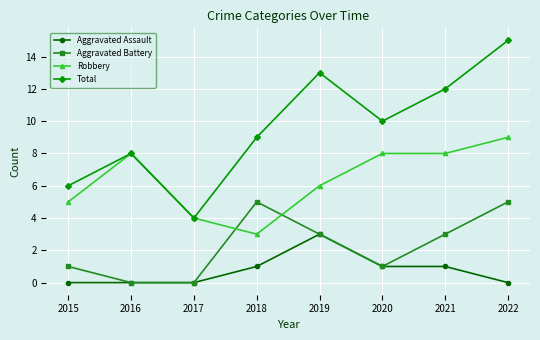

How many data points in Robbery are less than 8?

4